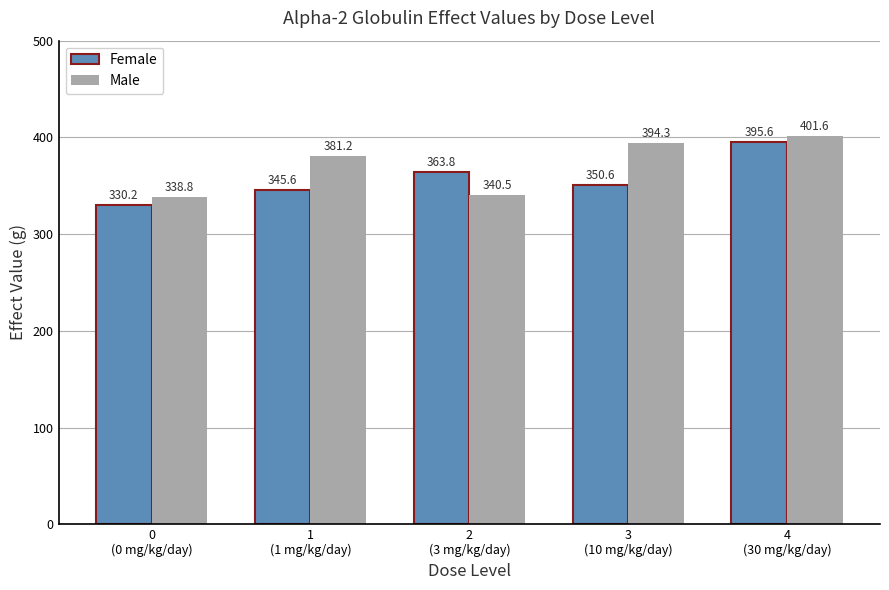

At 3
(10 mg/kg/day), list the series in order from largest to smallest.

Male, Female